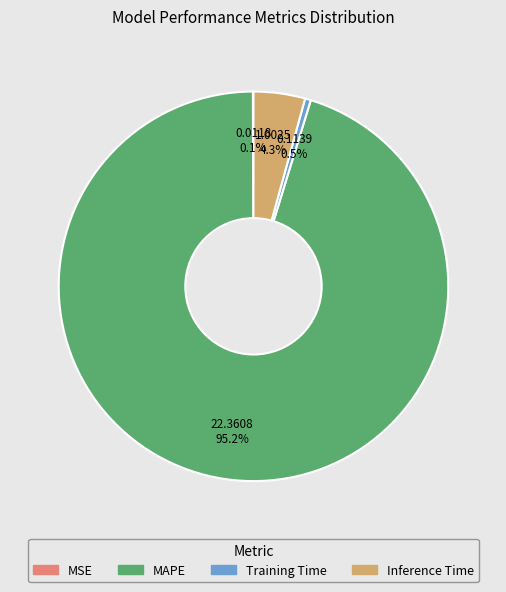

Is the sum of Training Time and MAPE greater than half?

Yes